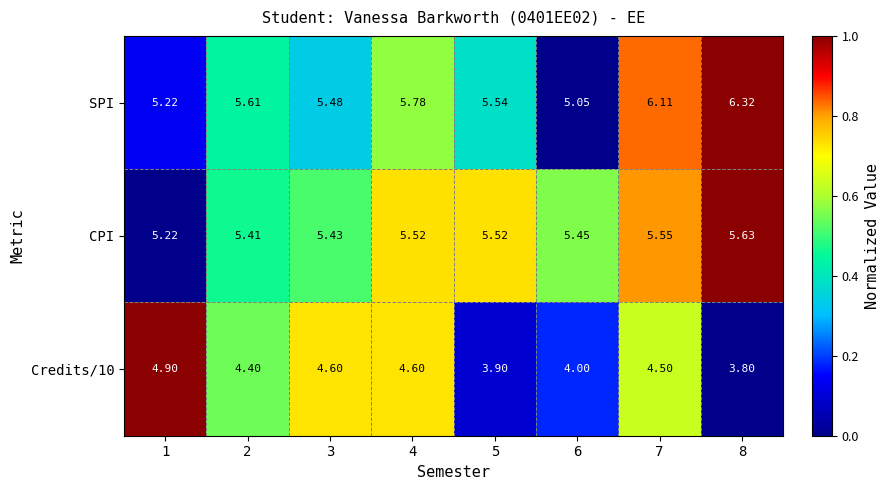

Count the CPI values in the range 0 to 1.

8